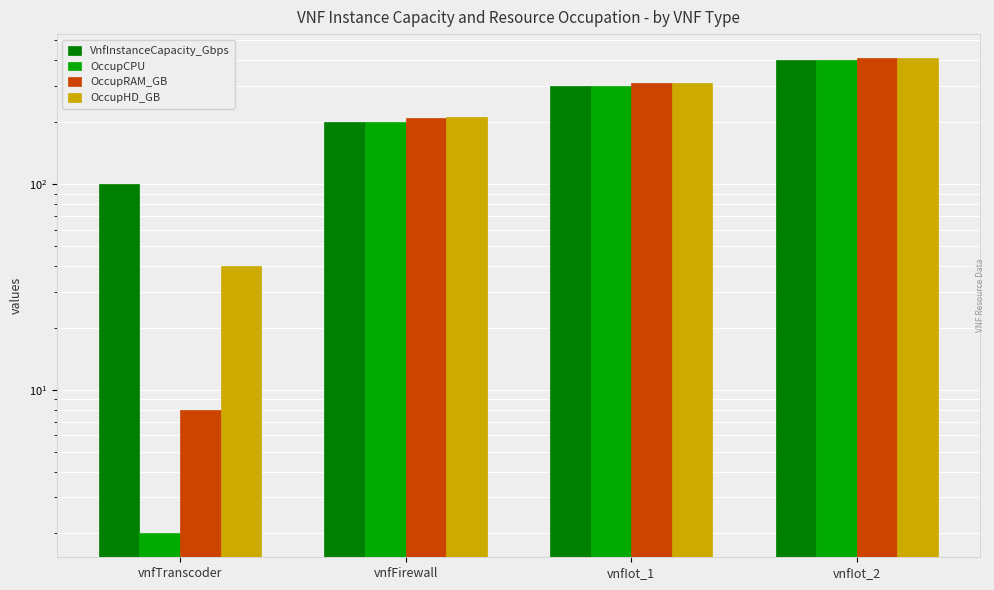

At which category does the chart reach its minimum across all series?

vnfTranscoder